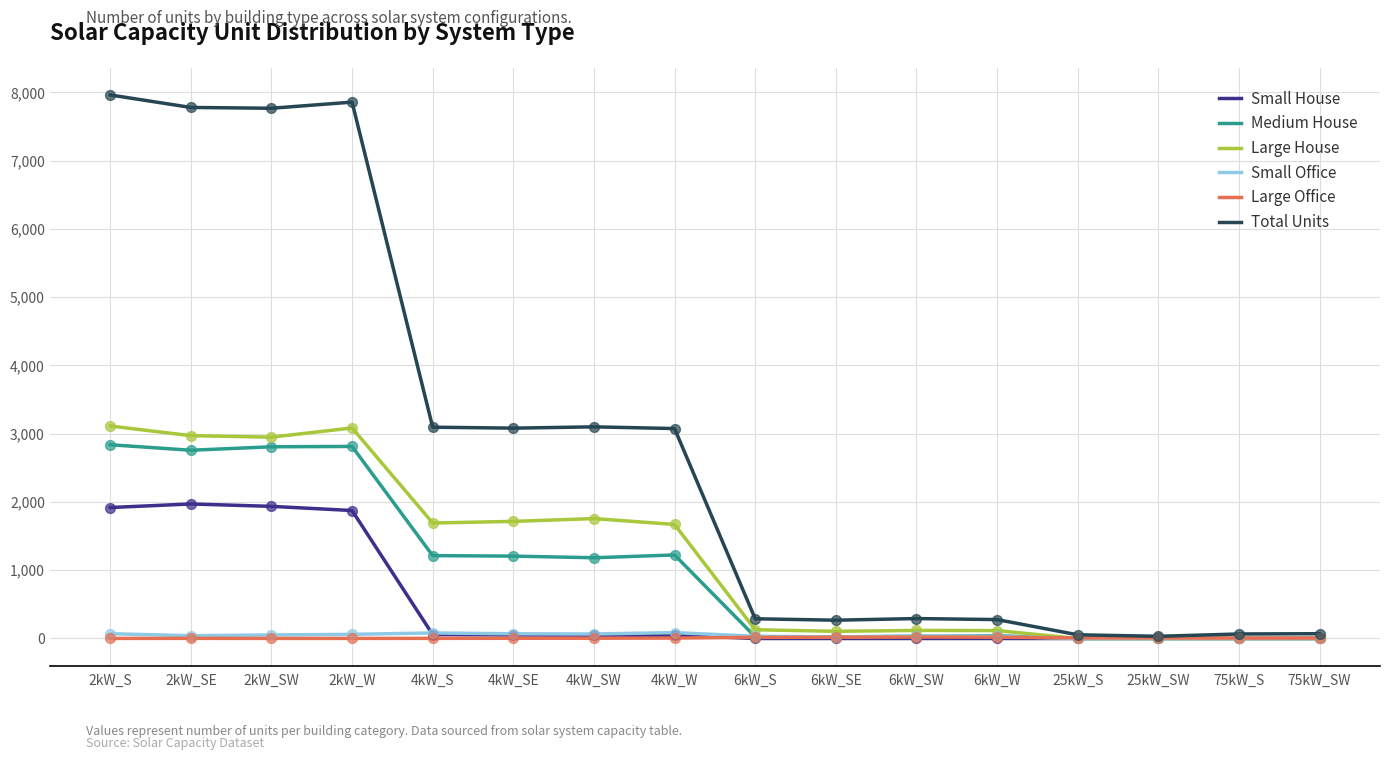

Between 2kW_SE and 4kW_W, which series saw the biggest shift?

Total Units